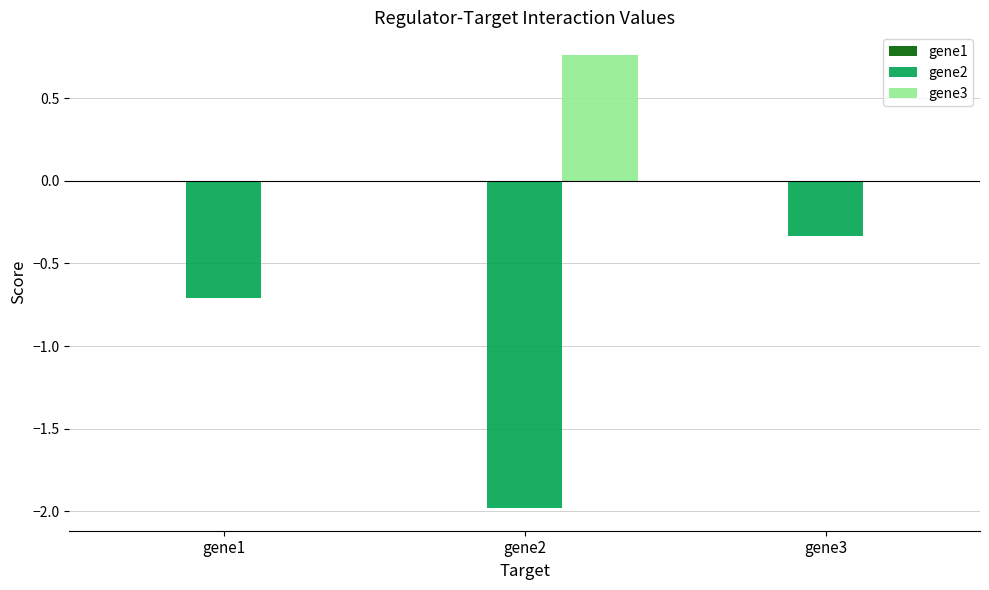

At which category is the sum across all series the highest?

gene3